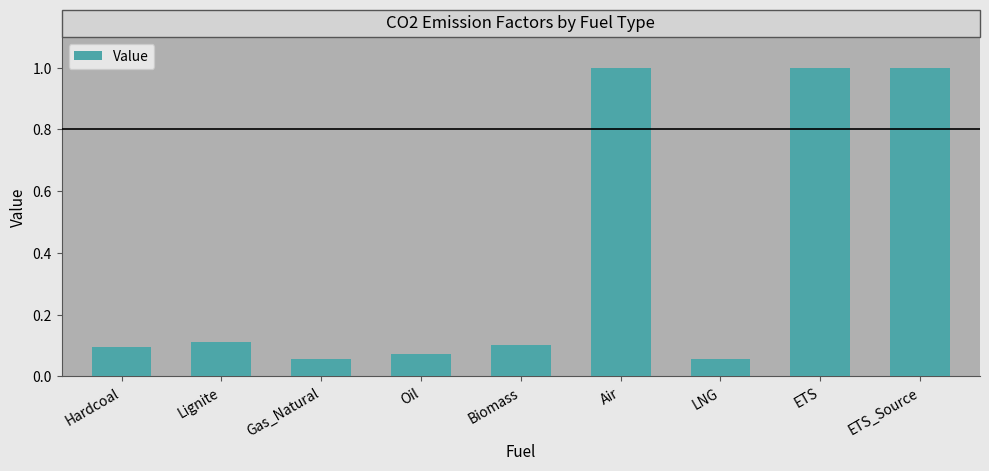

Does the chart contain any negative values?

No